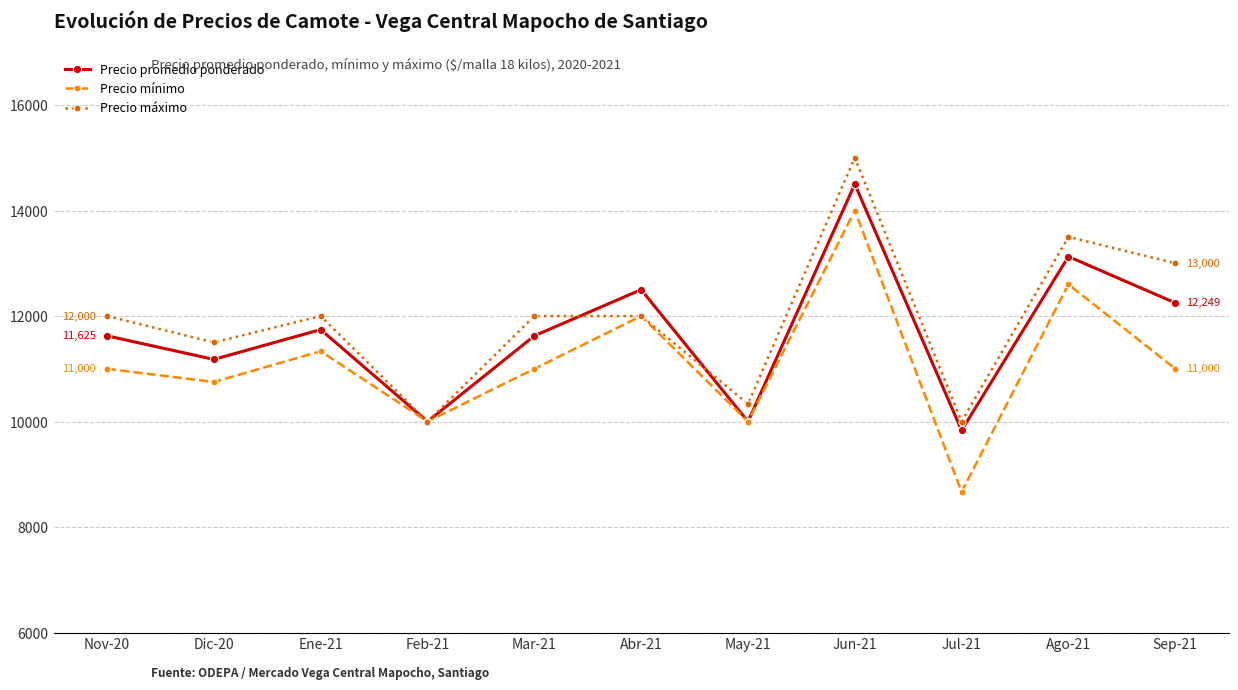

What is the total value across all series at Feb-21?

30000